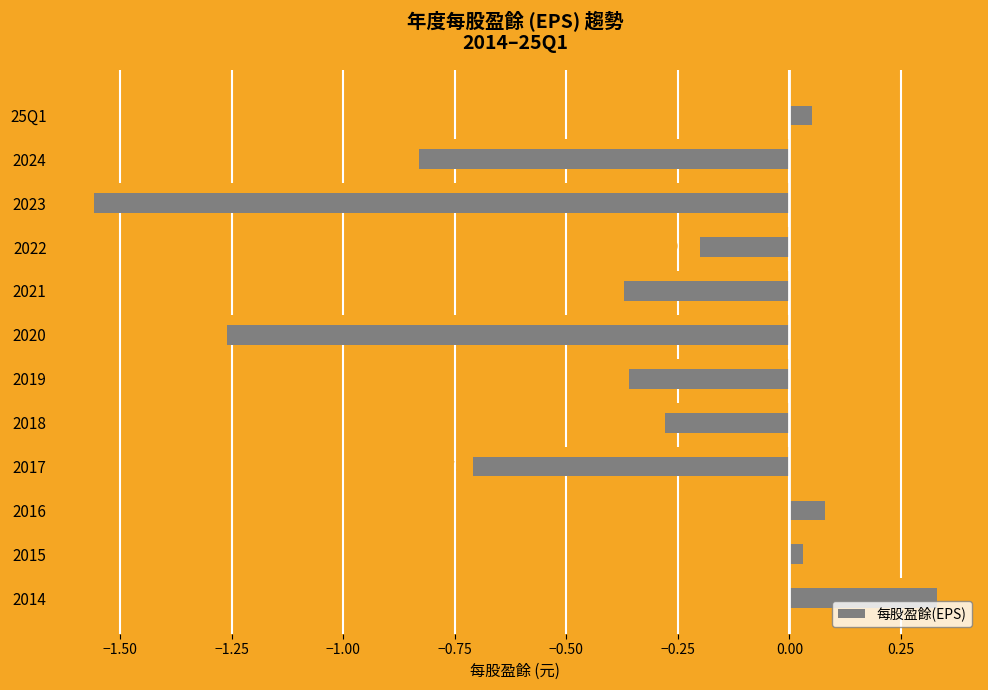

True or false: the data shows -0.2 at 2017.

False